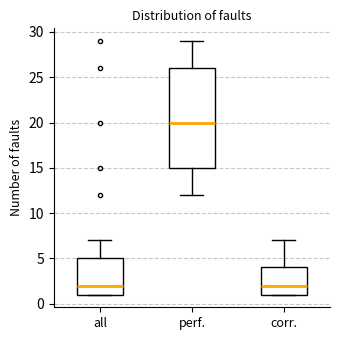

Comparing the boxes themselves (not the whiskers), which one is the tallest?

perf.